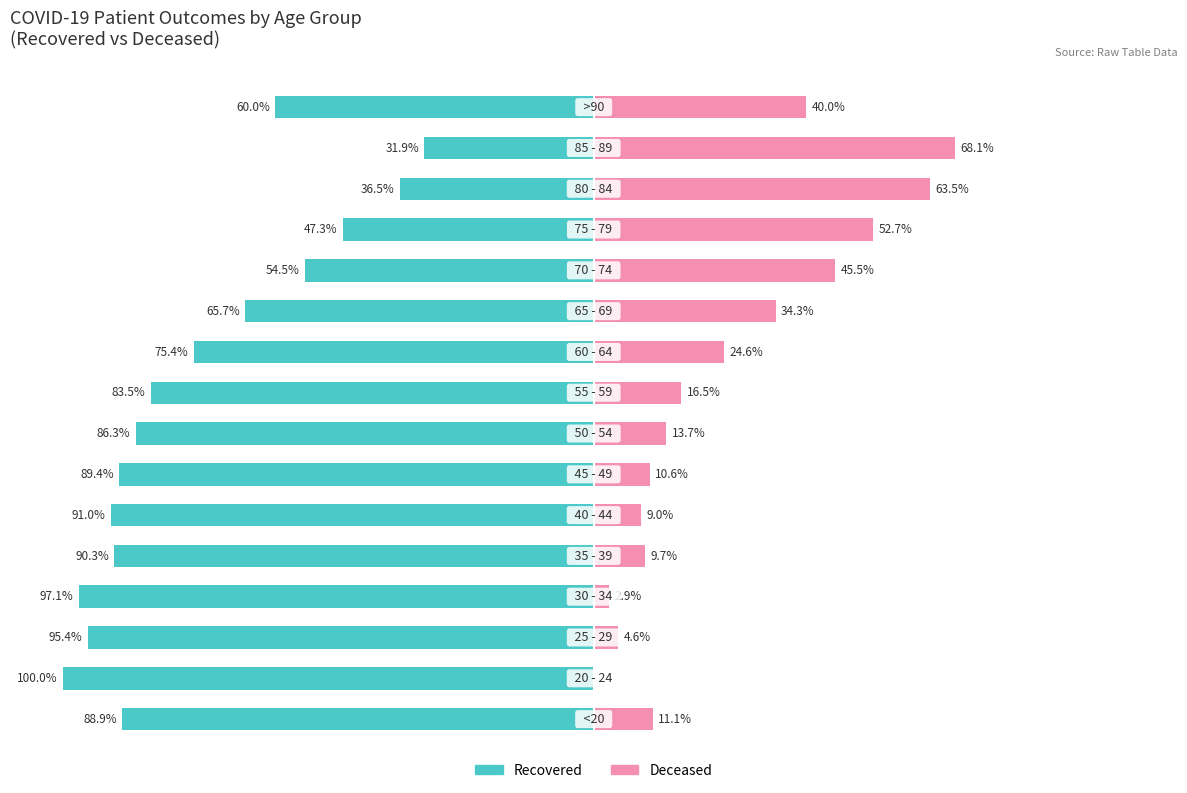

Between 12 and 15, which series saw the biggest shift?

Recovered